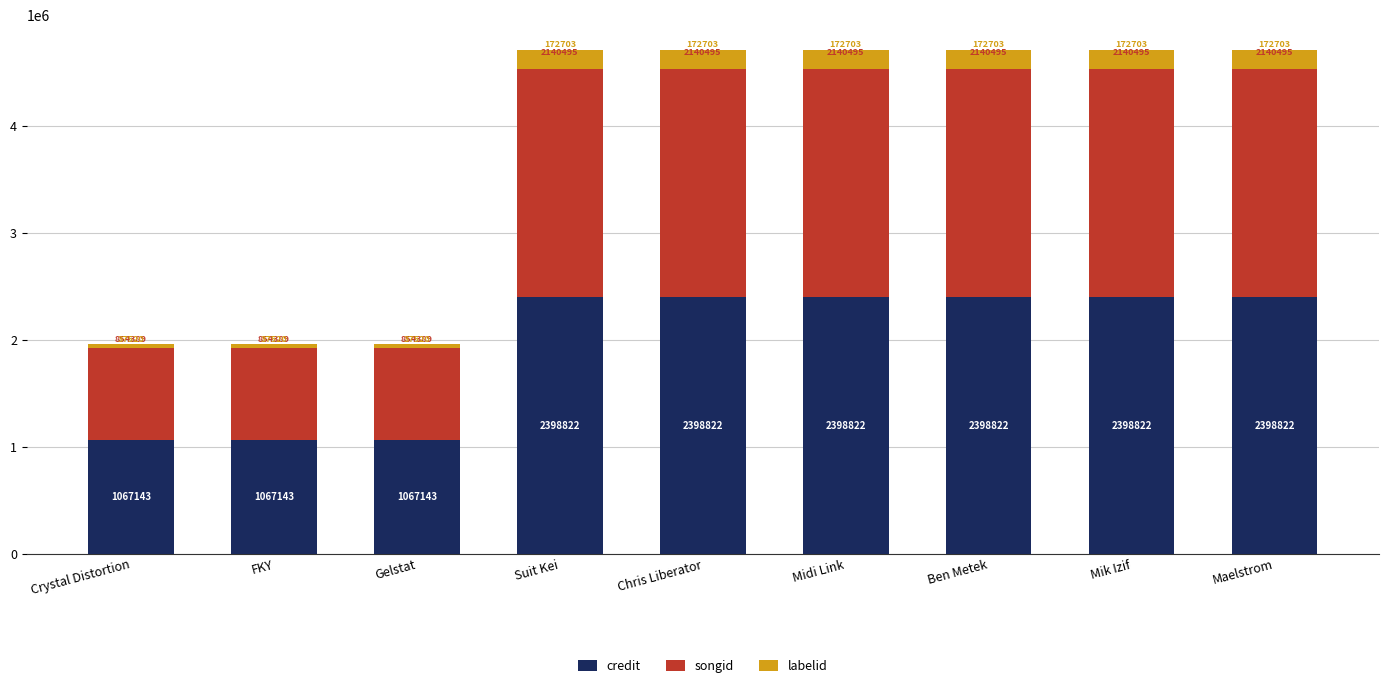

What is the average value of the credit series?

1954929